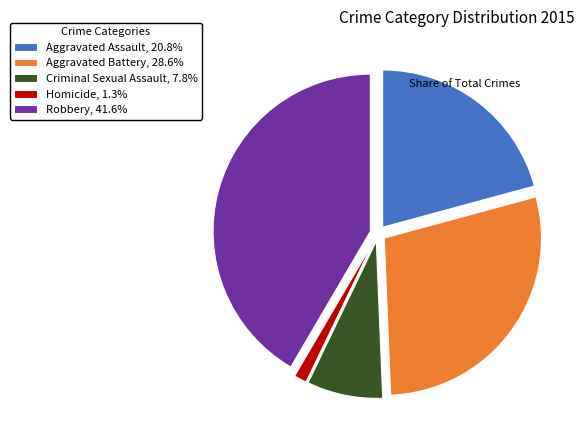

Combined, do Aggravated Assault, 20.8% and Criminal Sexual Assault, 7.8% account for over 50%?

No